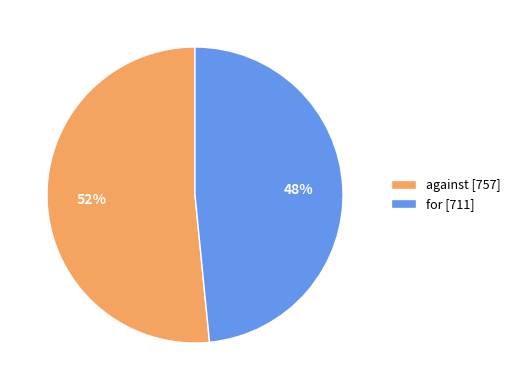

Count the number of slices in the pie.

2